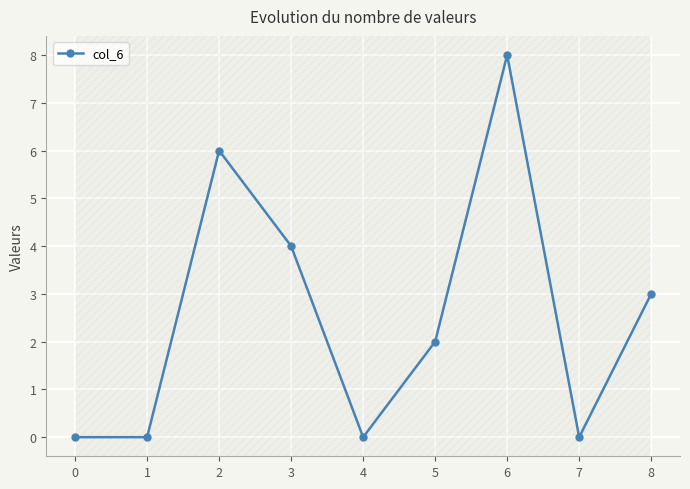

Reading left to right, list all the values displayed in this chart.

0	0	6	4	0	2	8	0	3